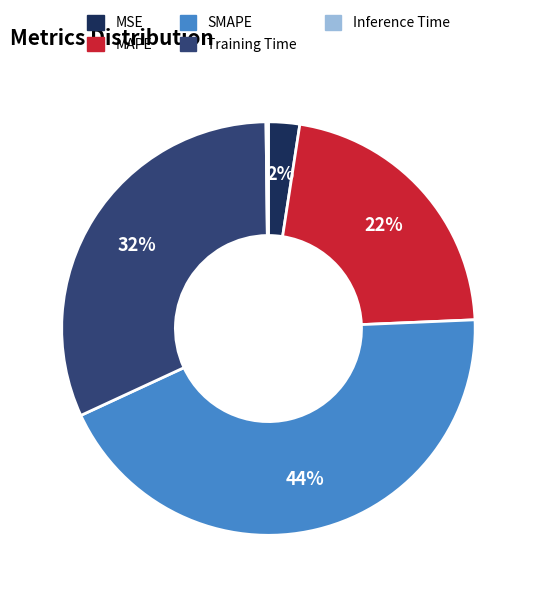

To the nearest percent, what is the difference between the largest and smallest slice percentages?

44%